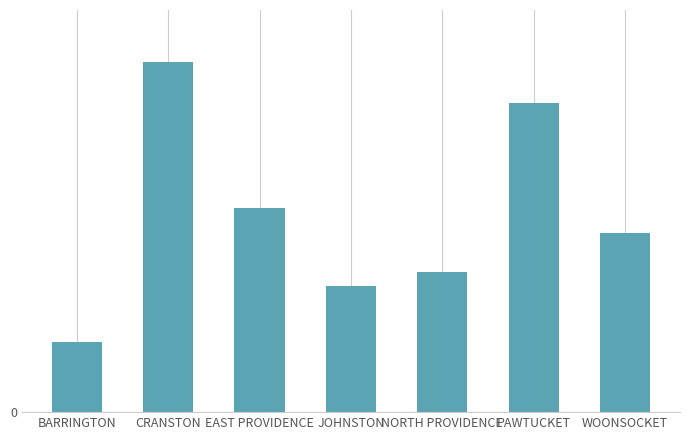

What is the change in value from JOHNSTON to NORTH PROVIDENCE?

+3224